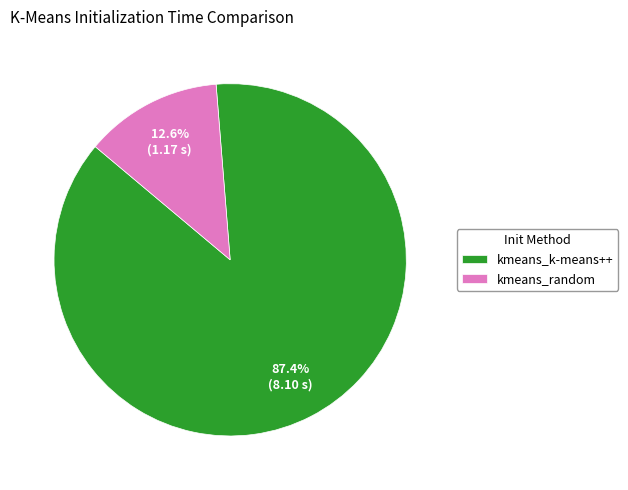

Count the number of slices in the pie.

2